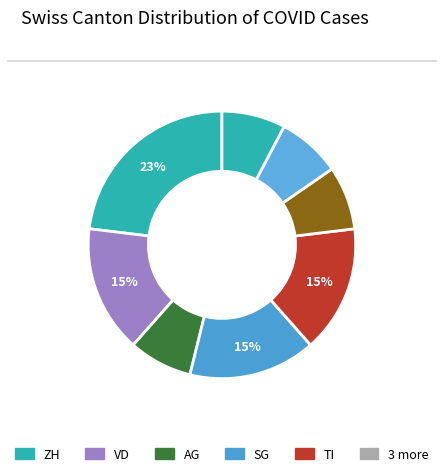

How many segments does this pie chart have?

8